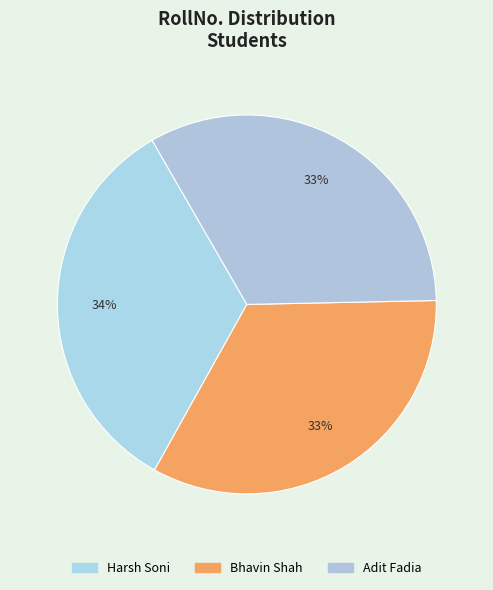

To the nearest percent, what is the difference between the largest and smallest slice percentages?

1%